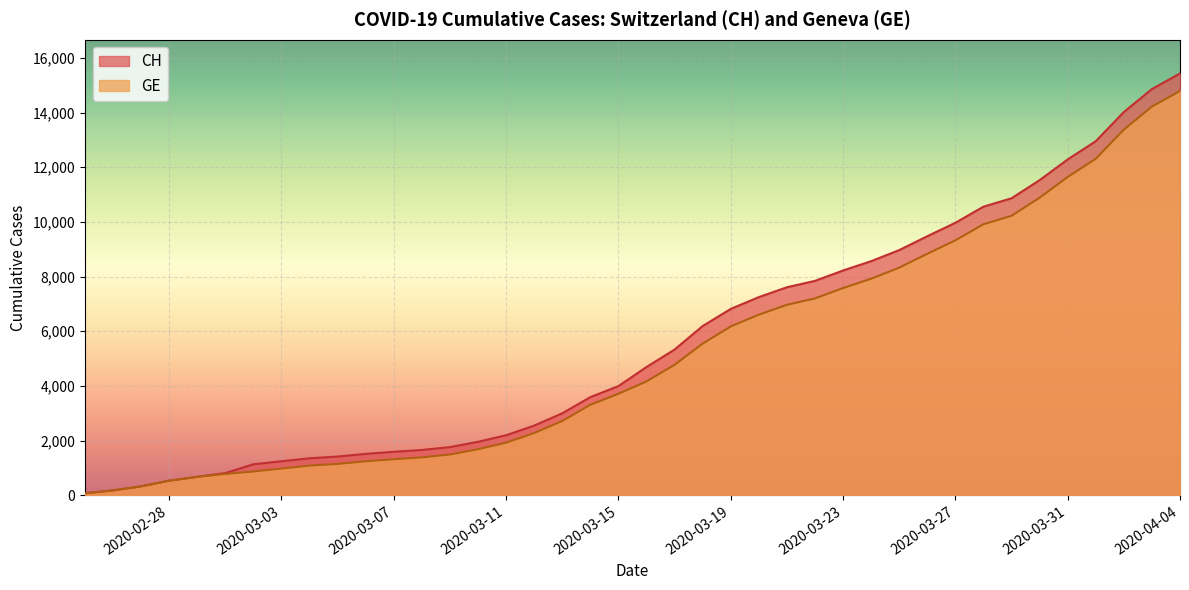

The value of CH at 2020-03-03 is 1243. True or false?

True